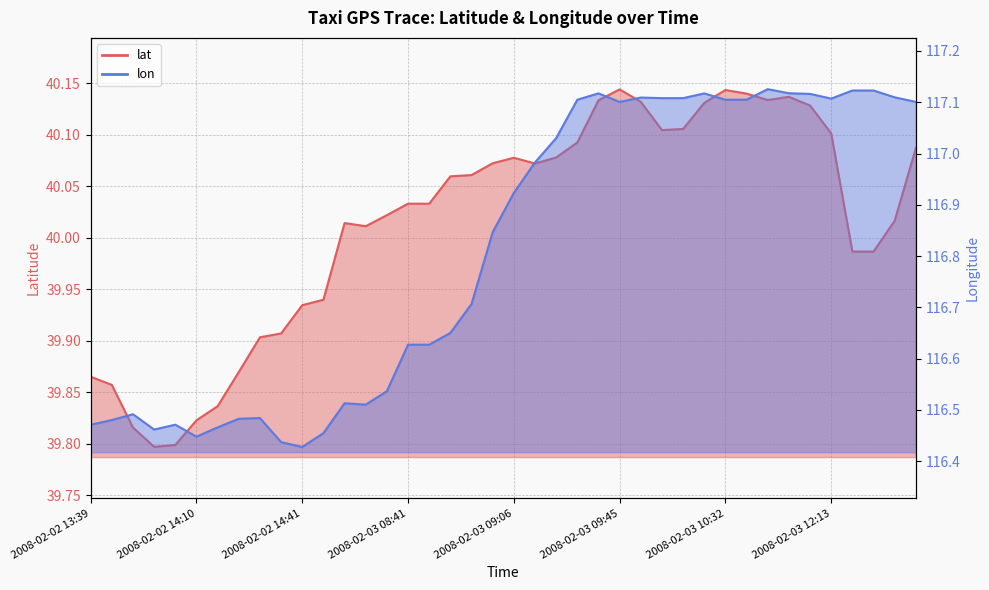

True or false: lat and lon intersect in this chart.

False